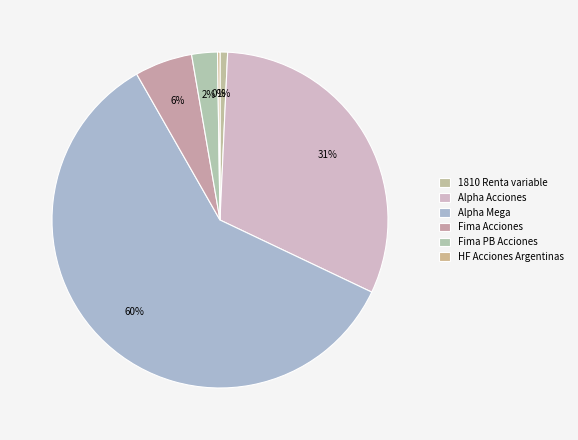

Rank the categories by value from highest to lowest.

Alpha Mega, Alpha Acciones, Fima Acciones, Fima PB Acciones, 1810 Renta variable, HF Acciones Argentinas